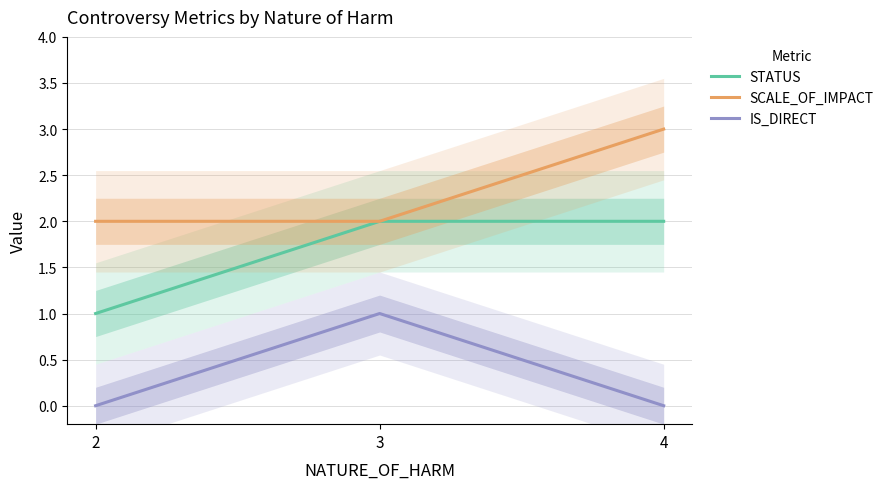

Is this an area chart (filled region under the line)?

No